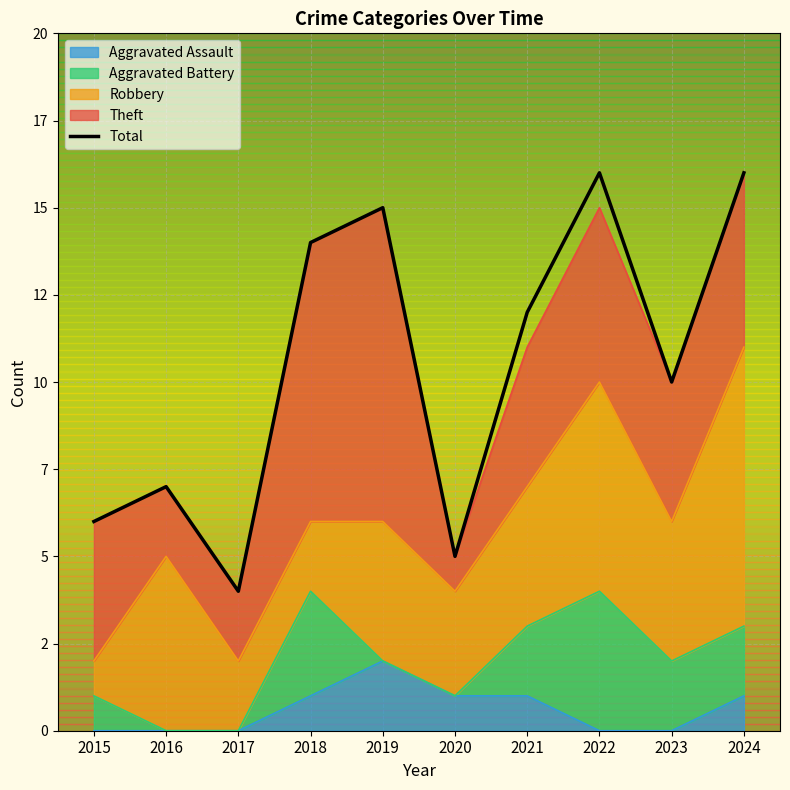

What is the average value?

10